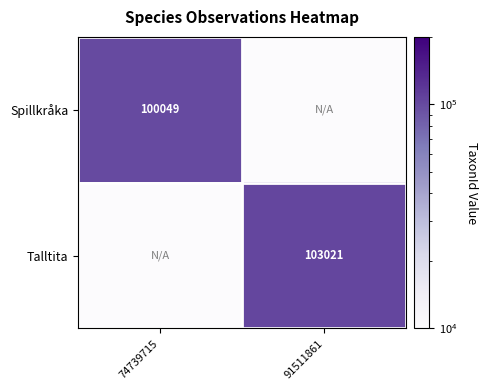

Is it true that Talltita equals 70345.8 at 91511861?

False